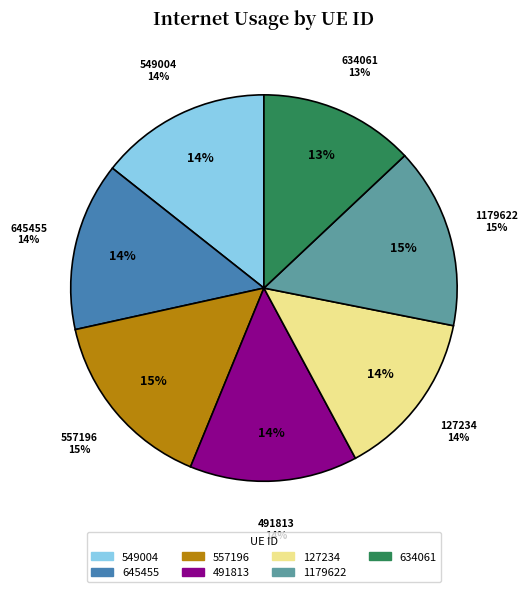

To the nearest percent, what portion does 549004 represent?

14%